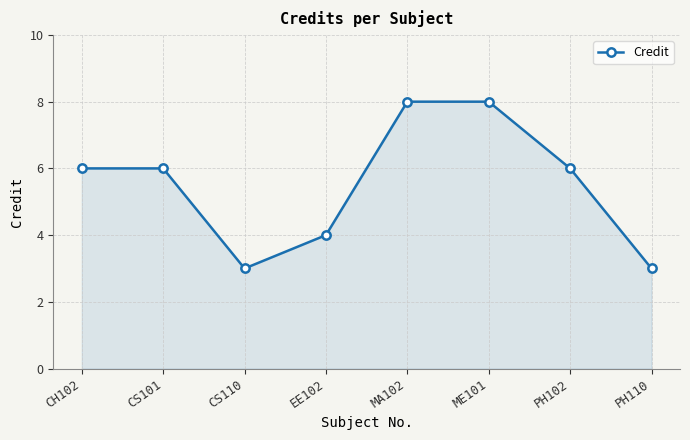

What is the average value?

6